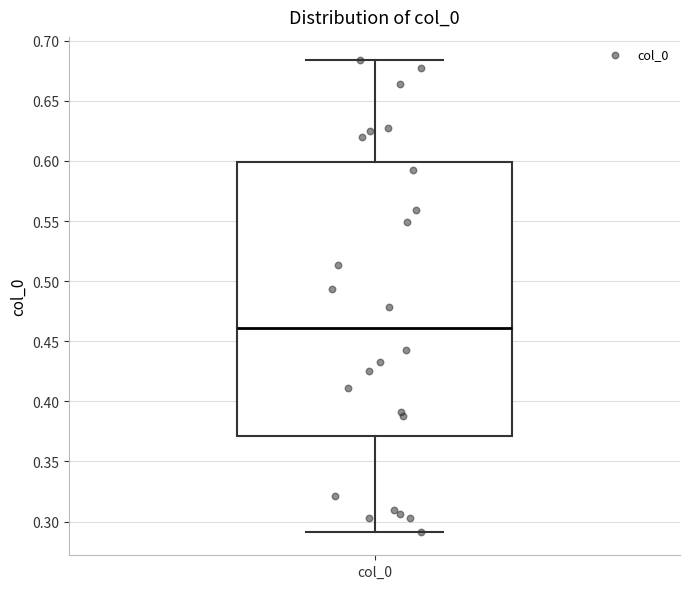

Where does the upper whisker of the box for col_0 end on the y-axis? The values are not printed on the chart, so give them approximately, as read against the axis.

0.685